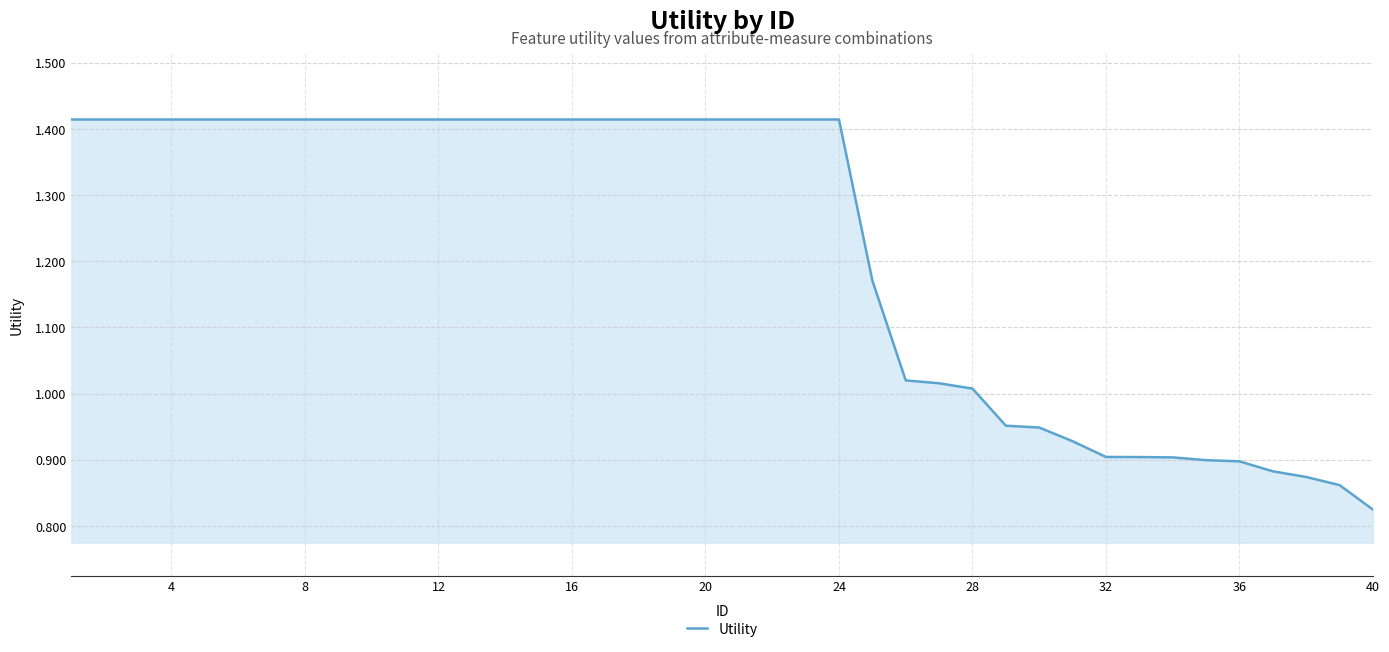

What is the difference between the maximum and minimum values?

0.6